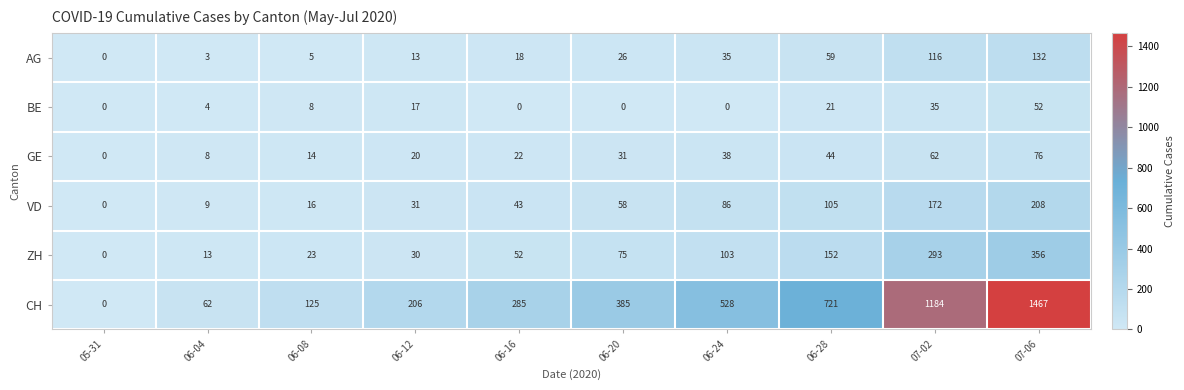

Which category has the highest value across all series?

07-06